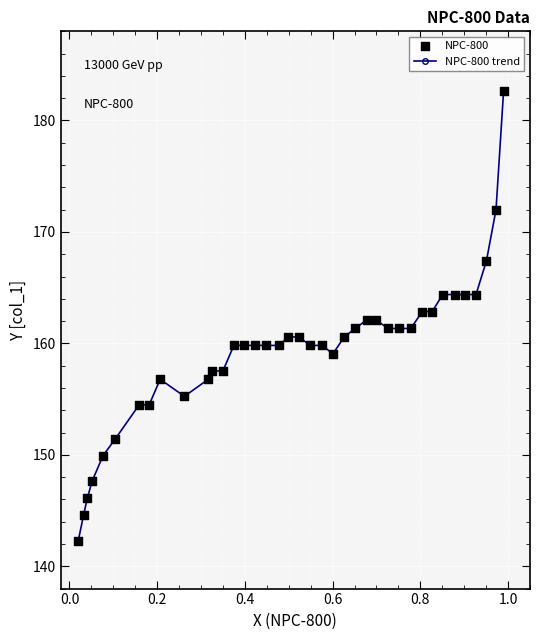

What is the difference between the second highest and minimum values?

29.7